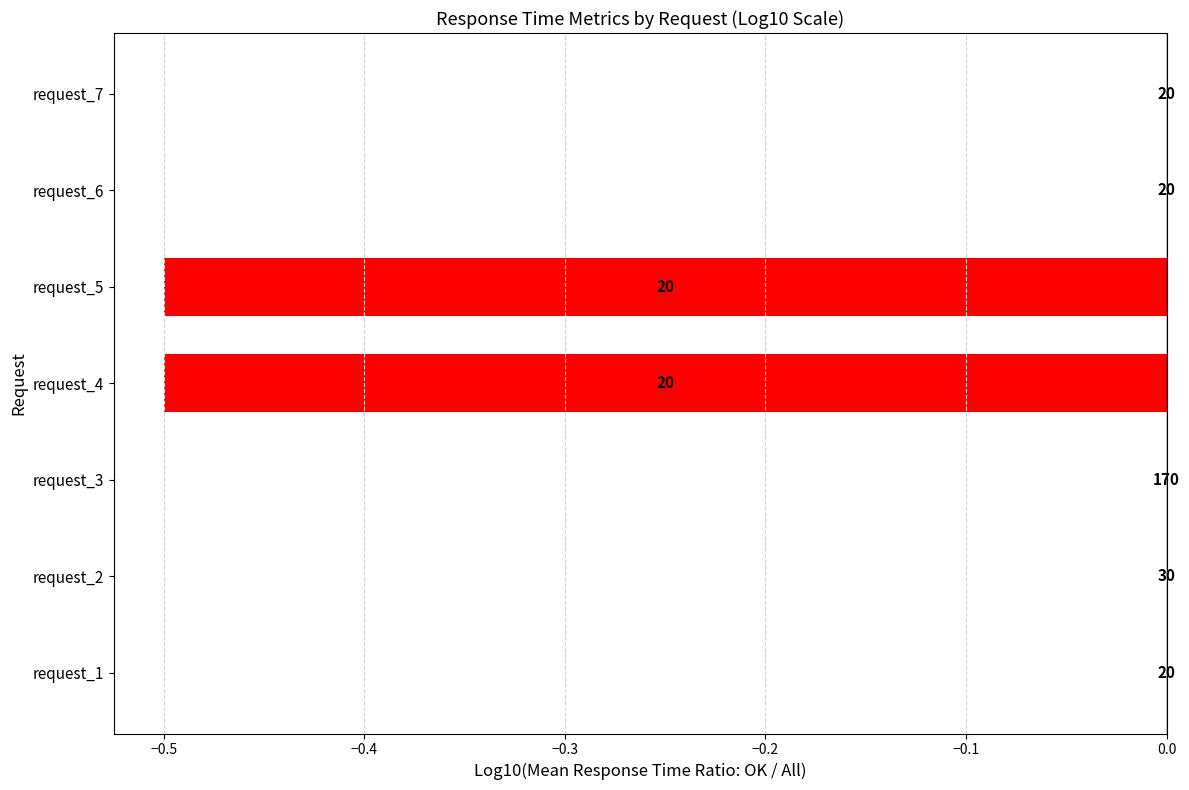

Are the bars horizontal?

Yes